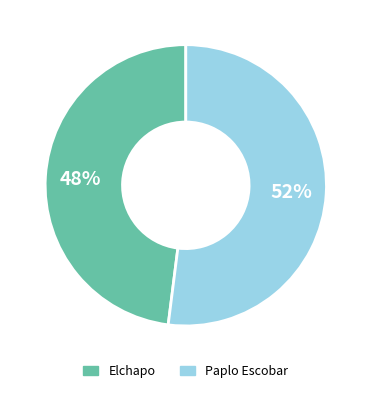

To the nearest percent, what percentage of the pie is Paplo Escobar?

52%